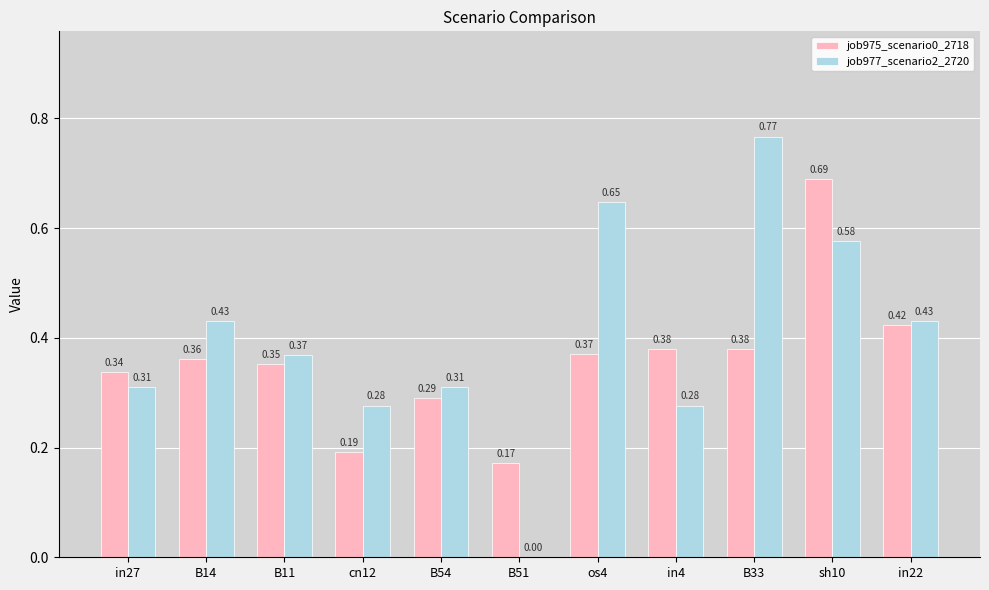

Which series changed the most between cn12 and in4?

job975_scenario0_2718